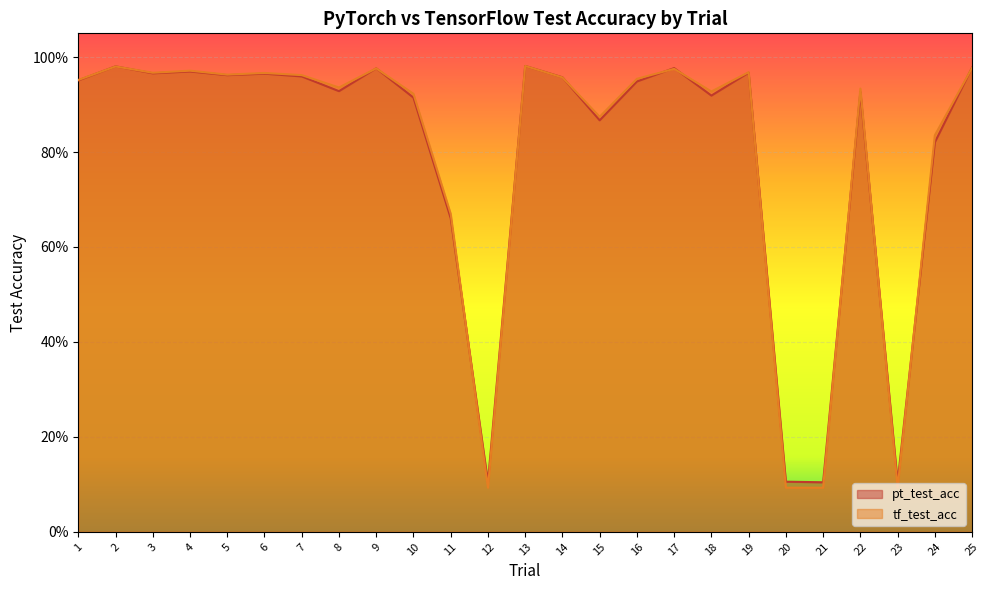

Reading left to right, transcribe all the data shown in this chart.

pt_test_acc: 1=1.0	2=1.0	3=1.0	4=1.0	5=1.0	6=1.0	7=1.0	8=0.9	9=1.0	10=0.9	11=0.7	12=0.1	13=1.0	14=1.0	15=0.9	16=0.9	17=1.0	18=0.9	19=1.0	20=0.1	21=0.1	22=0.9	23=0.1	24=0.8	25=1.0
tf_test_acc: 1=1.0	2=1.0	3=1.0	4=1.0	5=1.0	6=1.0	7=1.0	8=0.9	9=1.0	10=0.9	11=0.7	12=0.1	13=1.0	14=1.0	15=0.9	16=1.0	17=1.0	18=0.9	19=1.0	20=0.1	21=0.1	22=0.9	23=0.1	24=0.8	25=1.0